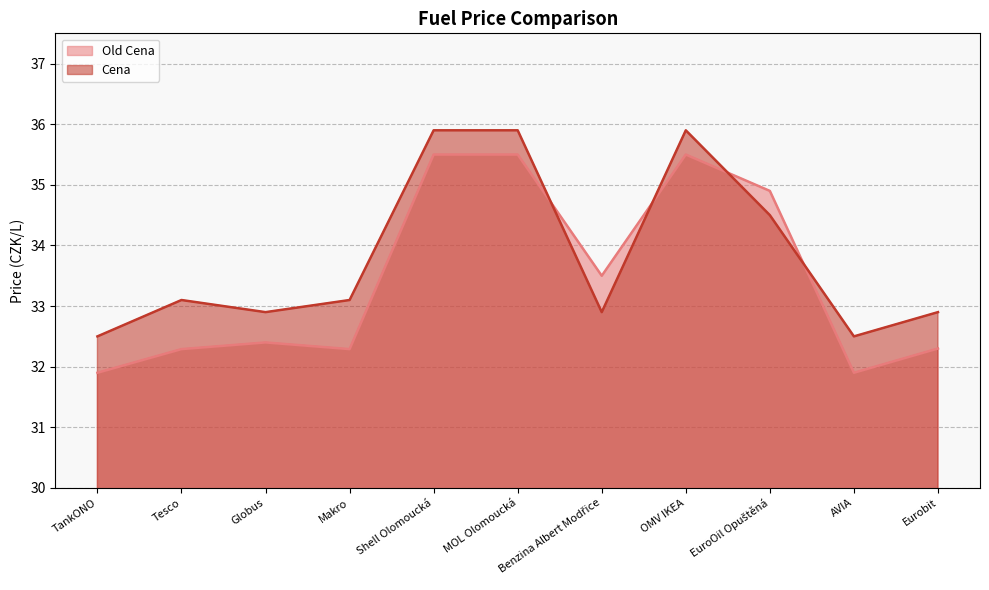

What are all the series names shown in the legend?

Old Cena, Cena